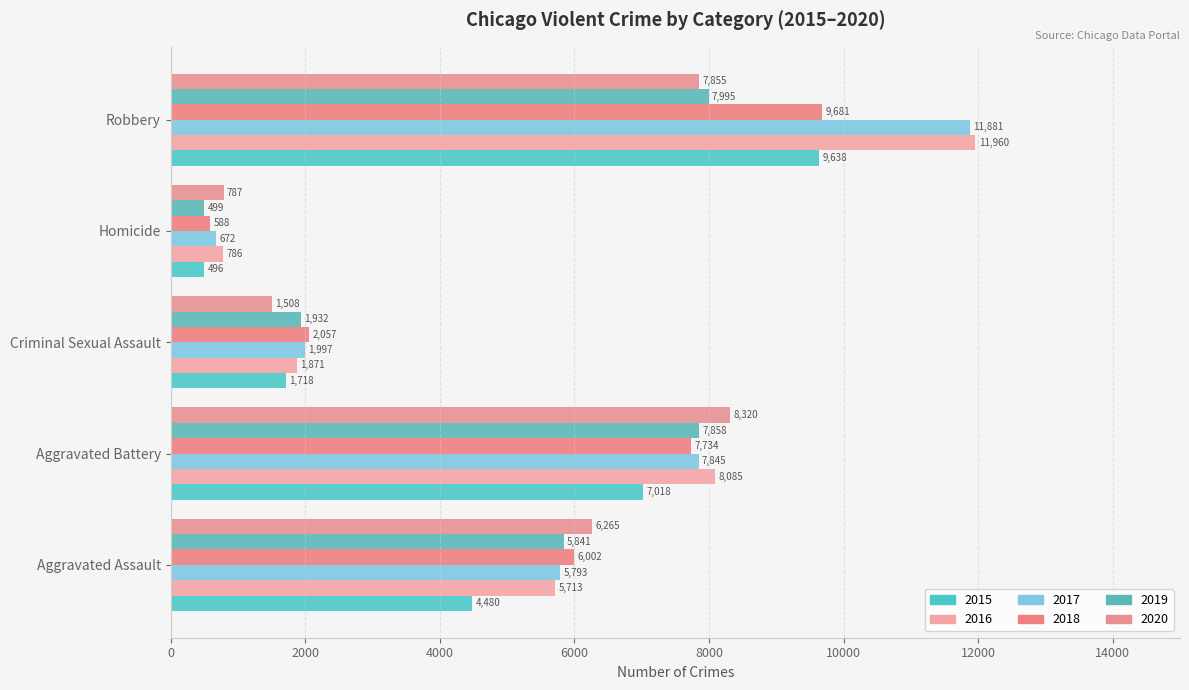

Reading right to left, extract all data points from this chart.

2015: 9638	496	1718	7018	4480
2016: 11960	786	1871	8085	5713
2017: 11881	672	1997	7845	5793
2018: 9681	588	2057	7734	6002
2019: 7995	499	1932	7858	5841
2020: 7855	787	1508	8320	6265